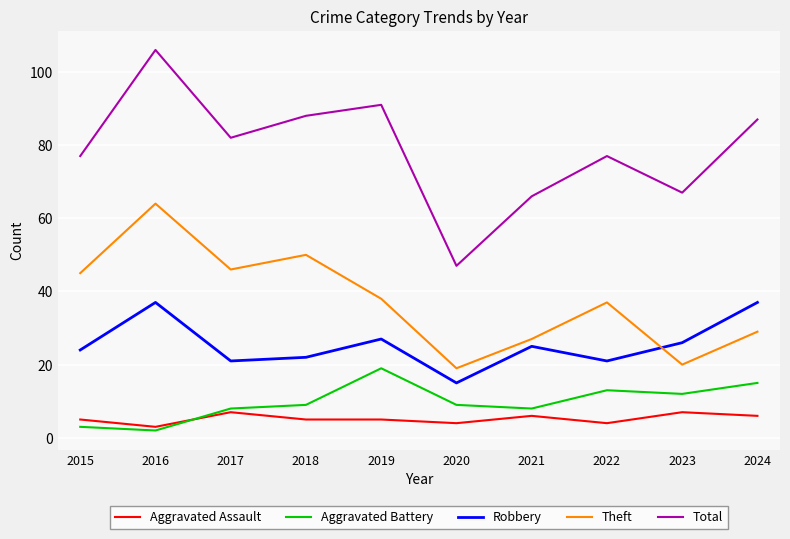

At which label does Aggravated Battery reach its minimum?

2016